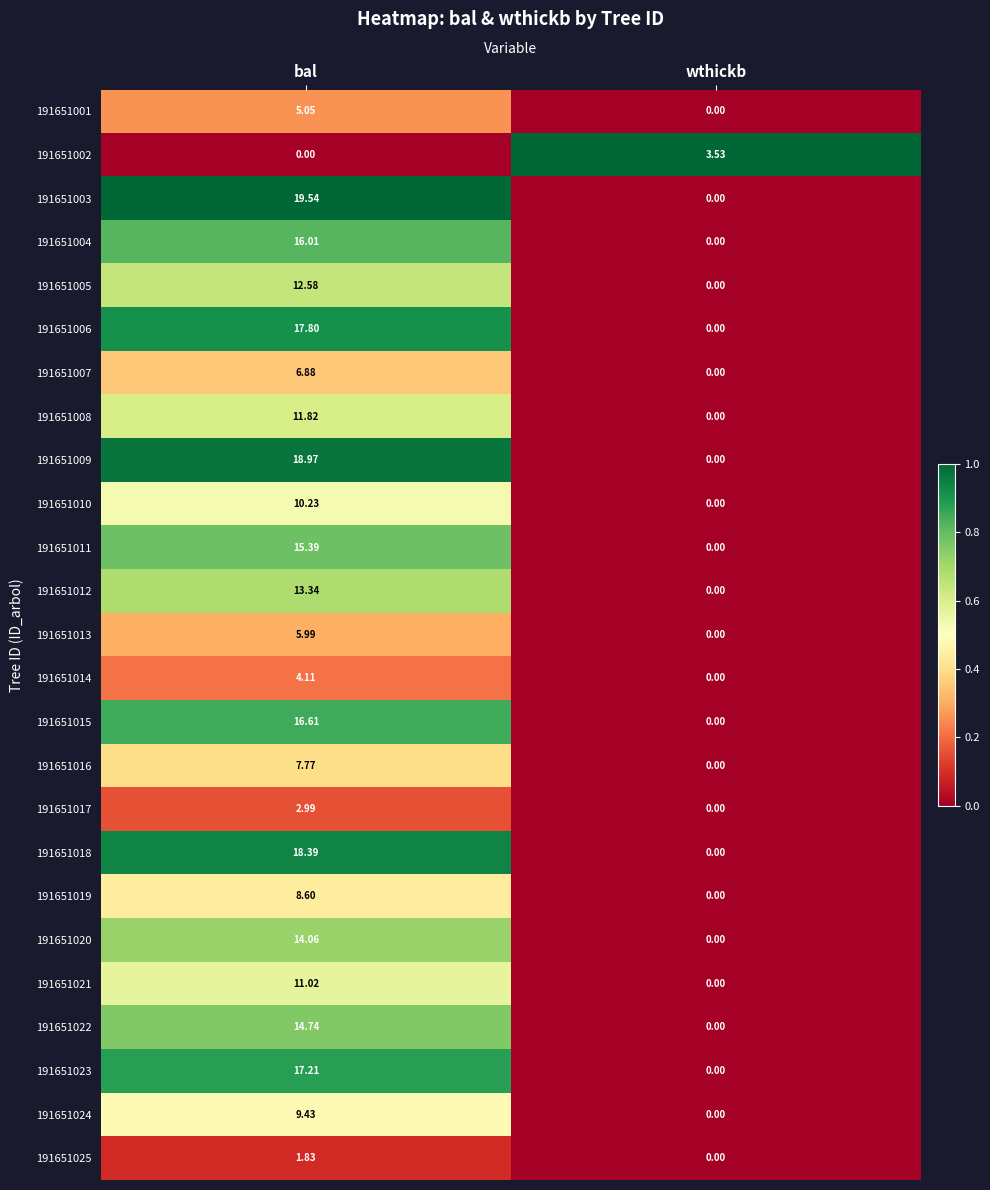

At which category is the sum across all series the highest?

bal